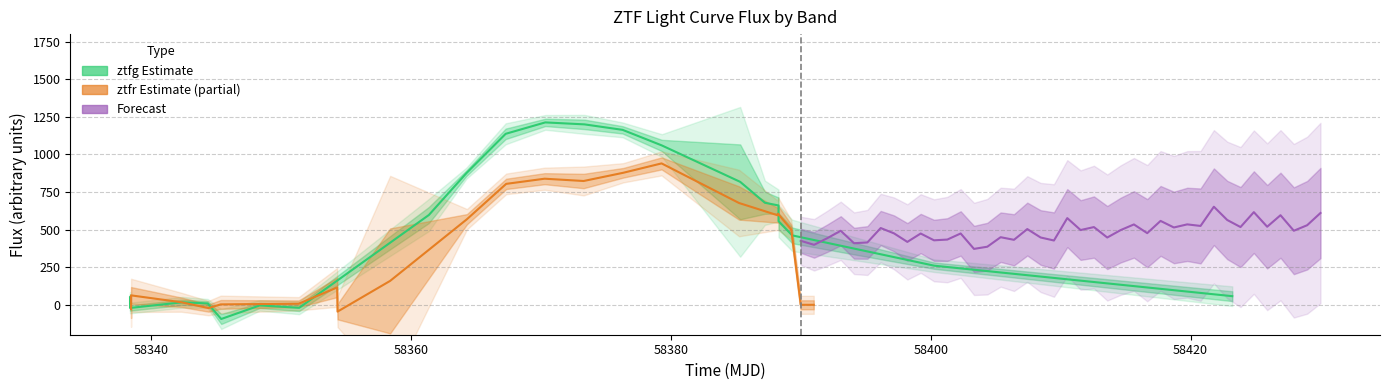

After their last crossing, which series has the higher values: ztfr_flux or ztfg_flux?

ztfg_flux